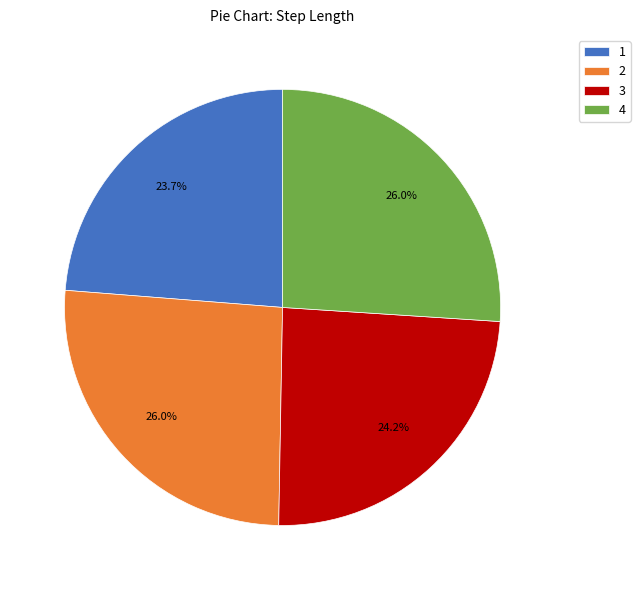

Which slice is the smallest?

1